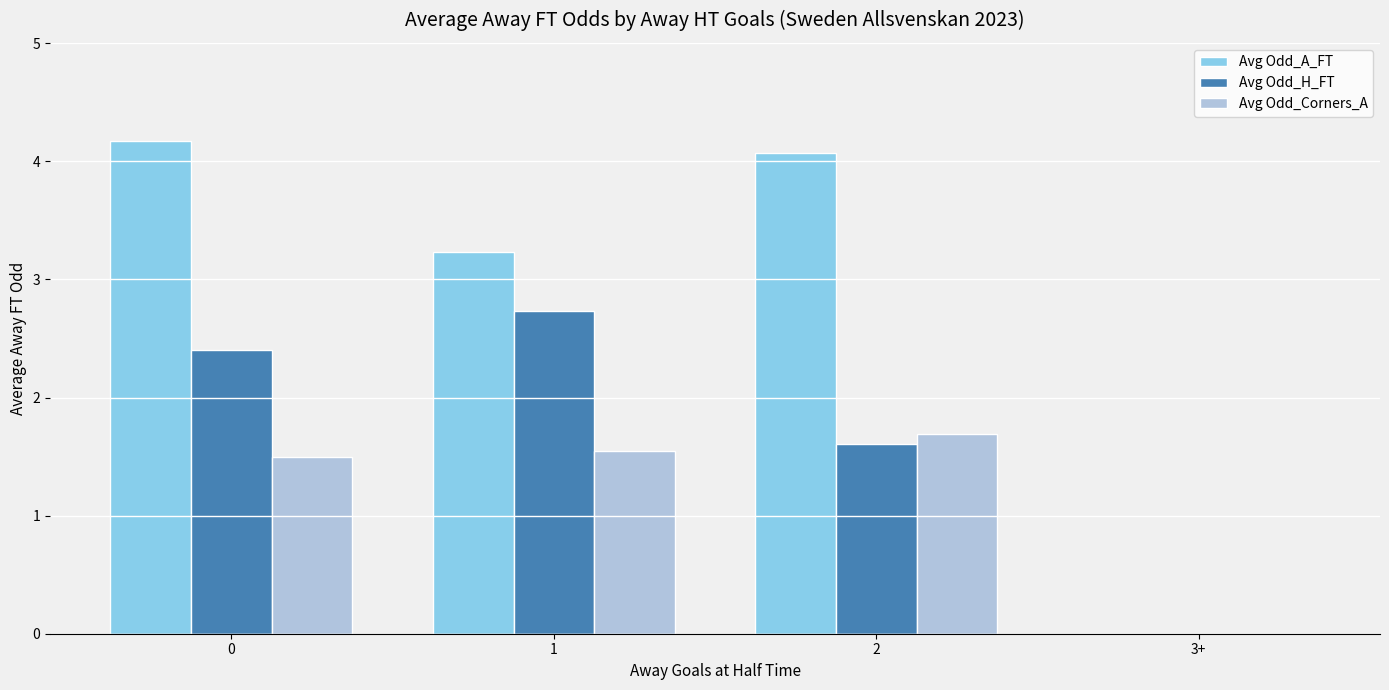

What is the maximum value shown in the chart?

4.2